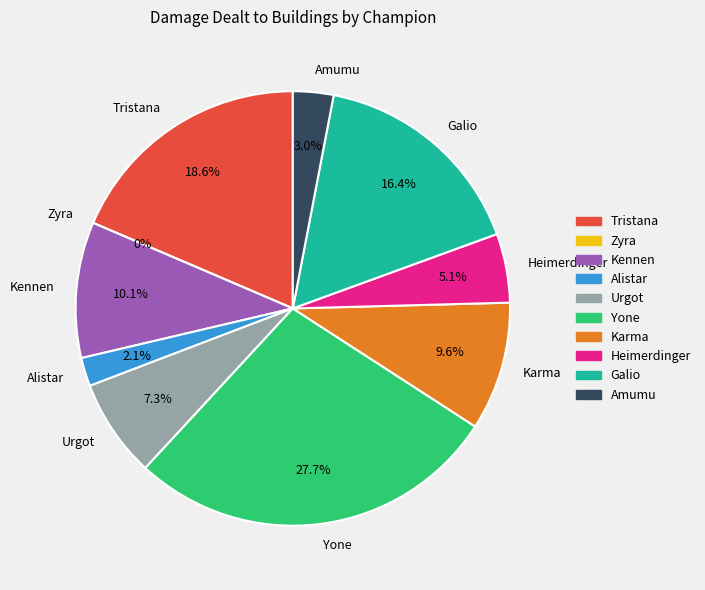

How many segments does this pie chart have?

10